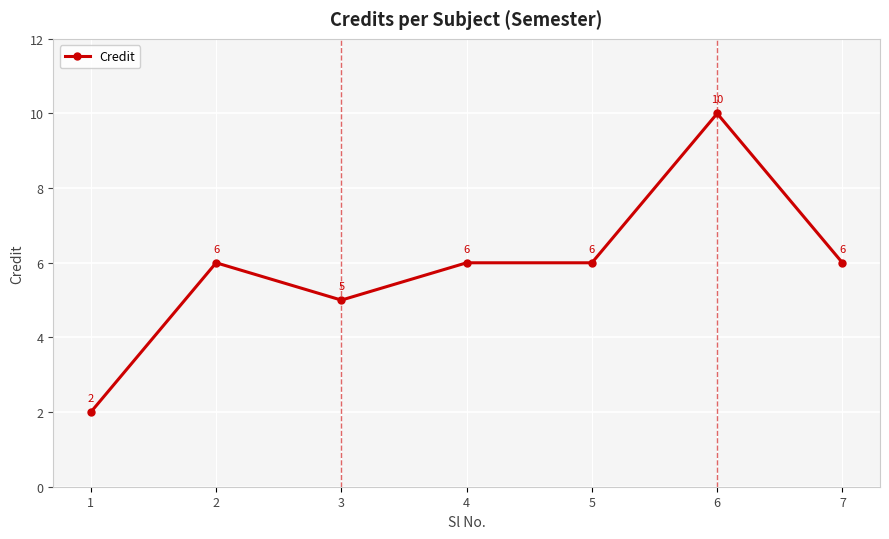

What is the ratio of the value at 1 to the value at 3?

0.4